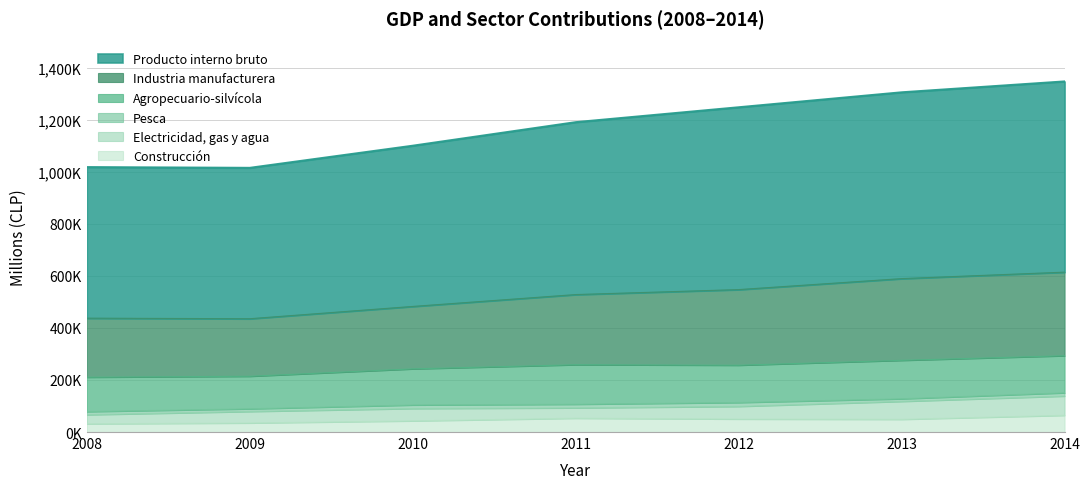

What is the minimum value shown in the chart?

31552